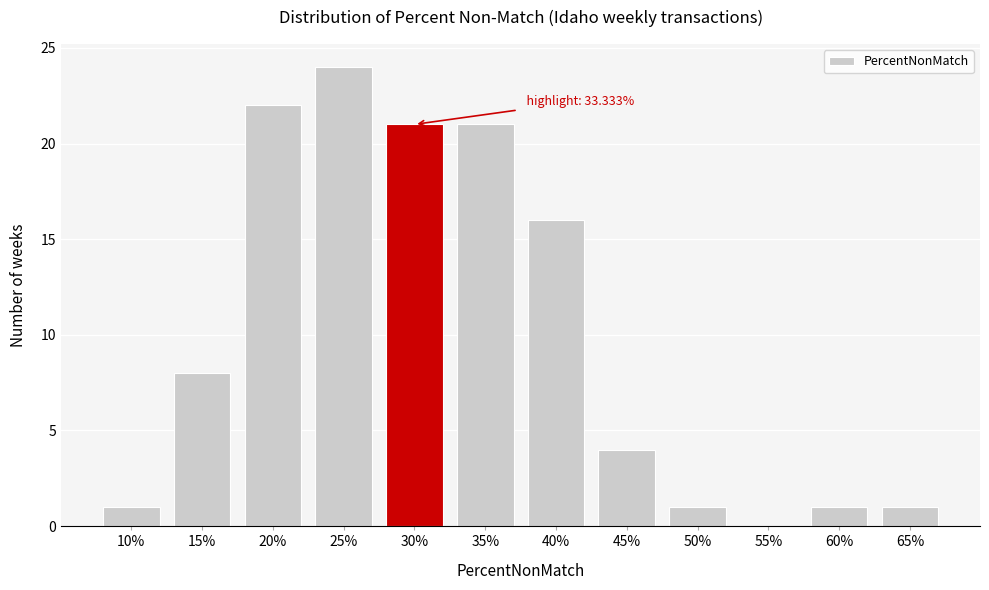

Reading left to right, list all the values displayed in this chart.

10%=1	15%=8	20%=22	25%=24	30%=21	35%=21	40%=16	45%=4	50%=1	55%=0	60%=1	65%=1